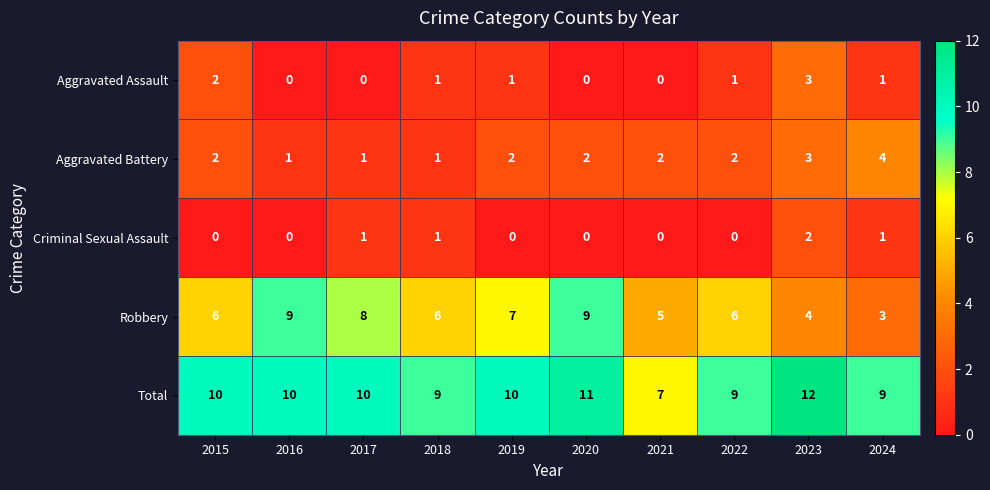

How many Criminal Sexual Assault values are between 0 and 1?

9